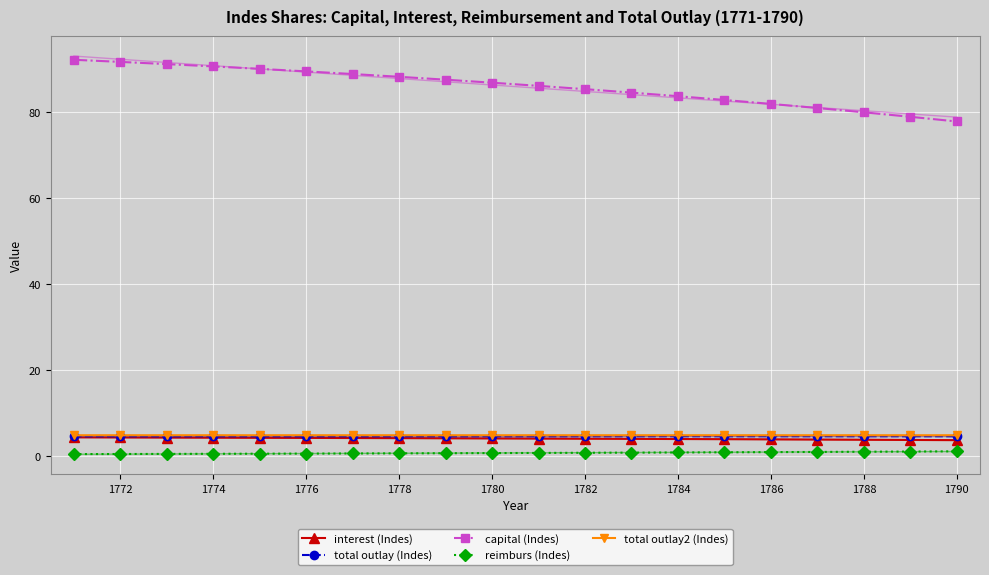

True or false: capital (Indes) and interest (Indes) intersect in this chart.

False